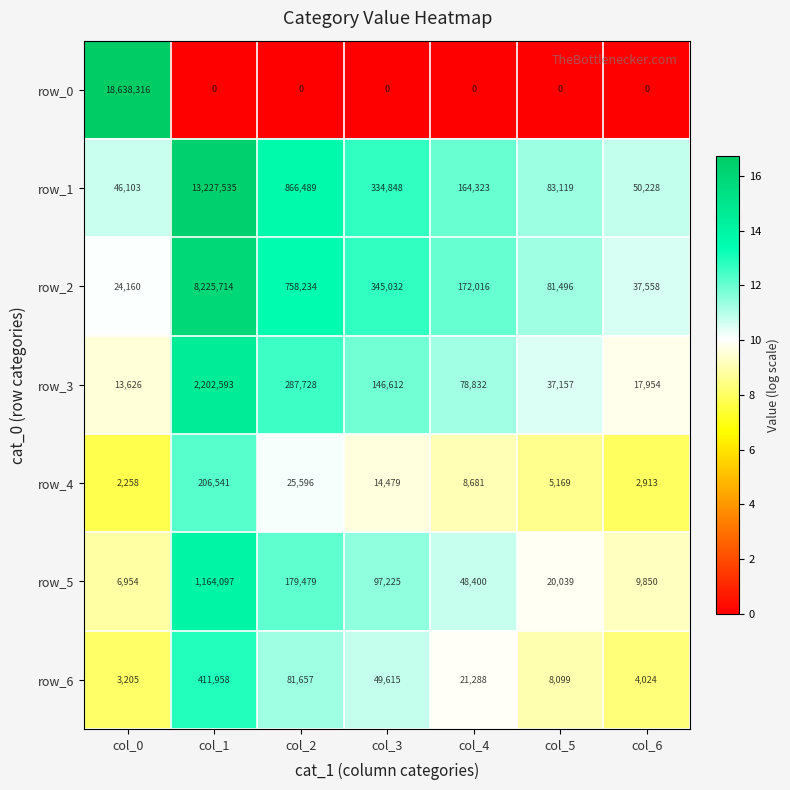

Rank the series at col_5 from lowest to highest value.

row_0, row_4, row_6, row_5, row_3, row_2, row_1